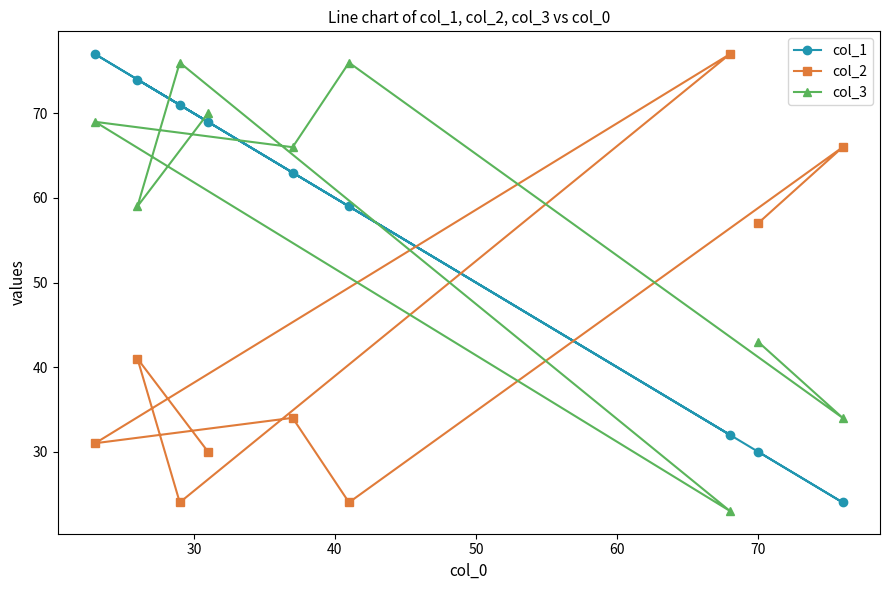

What is the difference between the maximum and minimum values in the col_3 series?

53